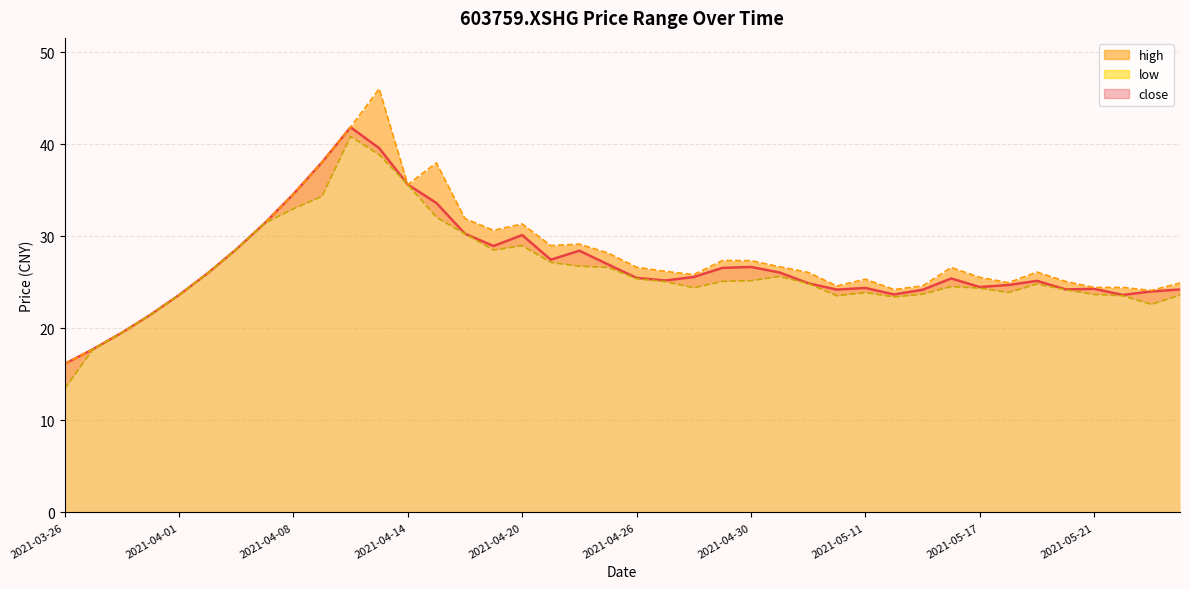

What are all the series names shown in the legend?

close, high, low